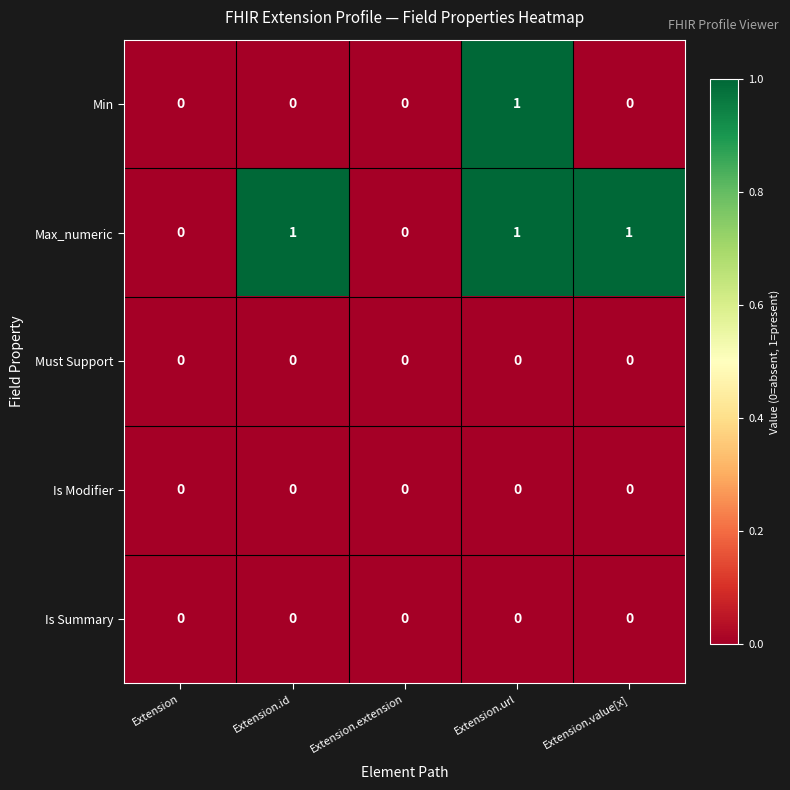

Reading left to right, what are all the values shown in this chart?

Min: 0	0	0	1	0
Max_numeric: 0	1	0	1	1
Must Support: 0	0	0	0	0
Is Modifier: 0	0	0	0	0
Is Summary: 0	0	0	0	0